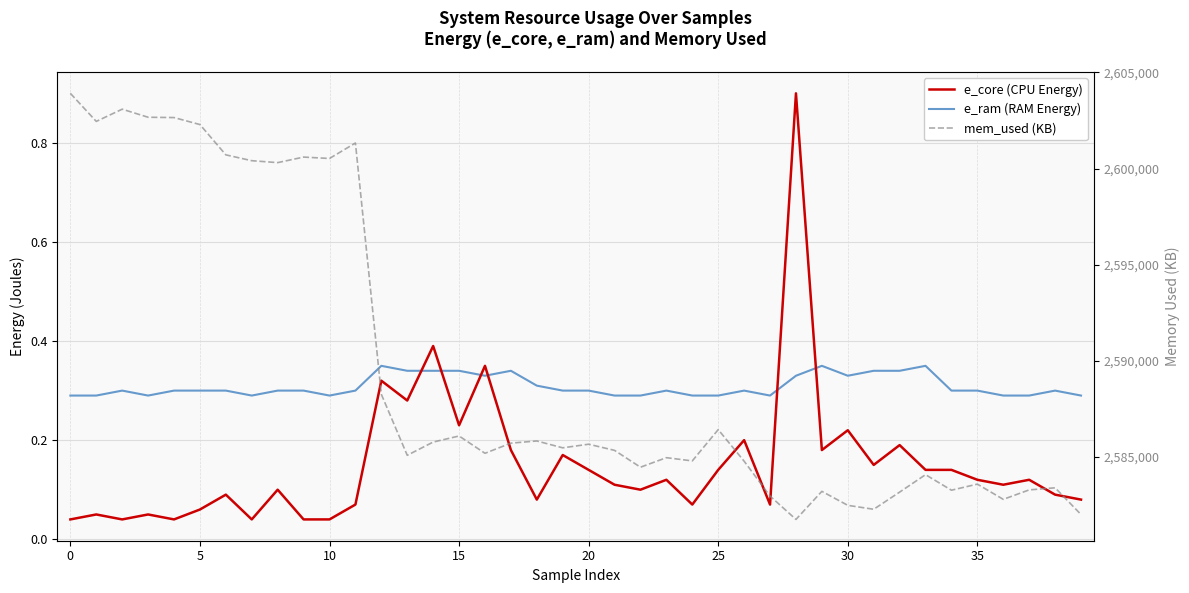

Reading left to right, list all the values displayed in this chart.

e_core (CPU Energy): 0.0	0.1	0.0	0.1	0.0	0.1	0.1	0.0	0.1	0.0	0.0	0.1	0.3	0.3	0.4	0.2	0.3	0.2	0.1	0.2	0.1	0.1	0.1	0.1	0.1	0.1	0.2	0.1	0.9	0.2	0.2	0.1	0.2	0.1	0.1	0.1	0.1	0.1	0.1	0.1
e_ram (RAM Energy): 0.3	0.3	0.3	0.3	0.3	0.3	0.3	0.3	0.3	0.3	0.3	0.3	0.3	0.3	0.3	0.3	0.3	0.3	0.3	0.3	0.3	0.3	0.3	0.3	0.3	0.3	0.3	0.3	0.3	0.3	0.3	0.3	0.3	0.3	0.3	0.3	0.3	0.3	0.3	0.3
mem_used (KB): 2603912.0	2602452.0	2603088.0	2602668.0	2602652.0	2602288.0	2600712.0	2600408.0	2600308.0	2600596.0	2600524.0	2601328.0	2588256.0	2585084.0	2585772.0	2586088.0	2585188.0	2585716.0	2585828.0	2585472.0	2585660.0	2585340.0	2584464.0	2584960.0	2584792.0	2586420.0	2584776.0	2582964.0	2581748.0	2583208.0	2582480.0	2582276.0	2583168.0	2584076.0	2583268.0	2583584.0	2582792.0	2583284.0	2583392.0	2582004.0